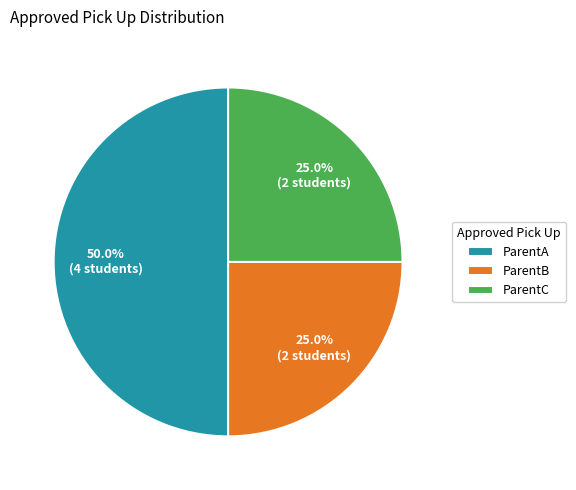

To the nearest percent, what is the average slice percentage?

33%